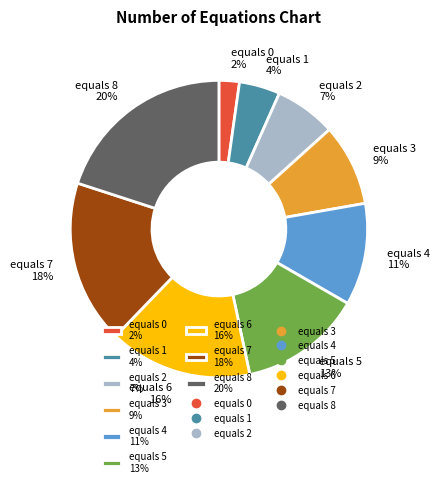

What percentage is the equals 7 18% slice, to the nearest percent?

18%